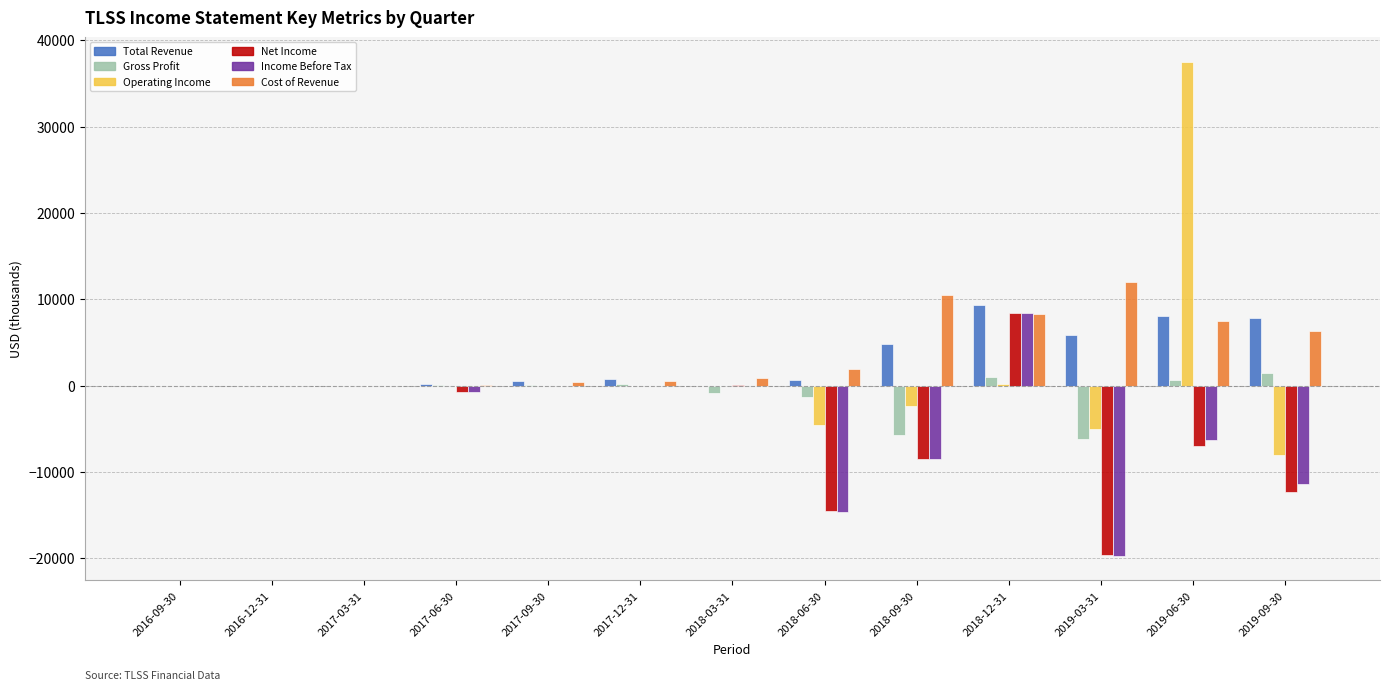

What is the greatest value displayed?

37500